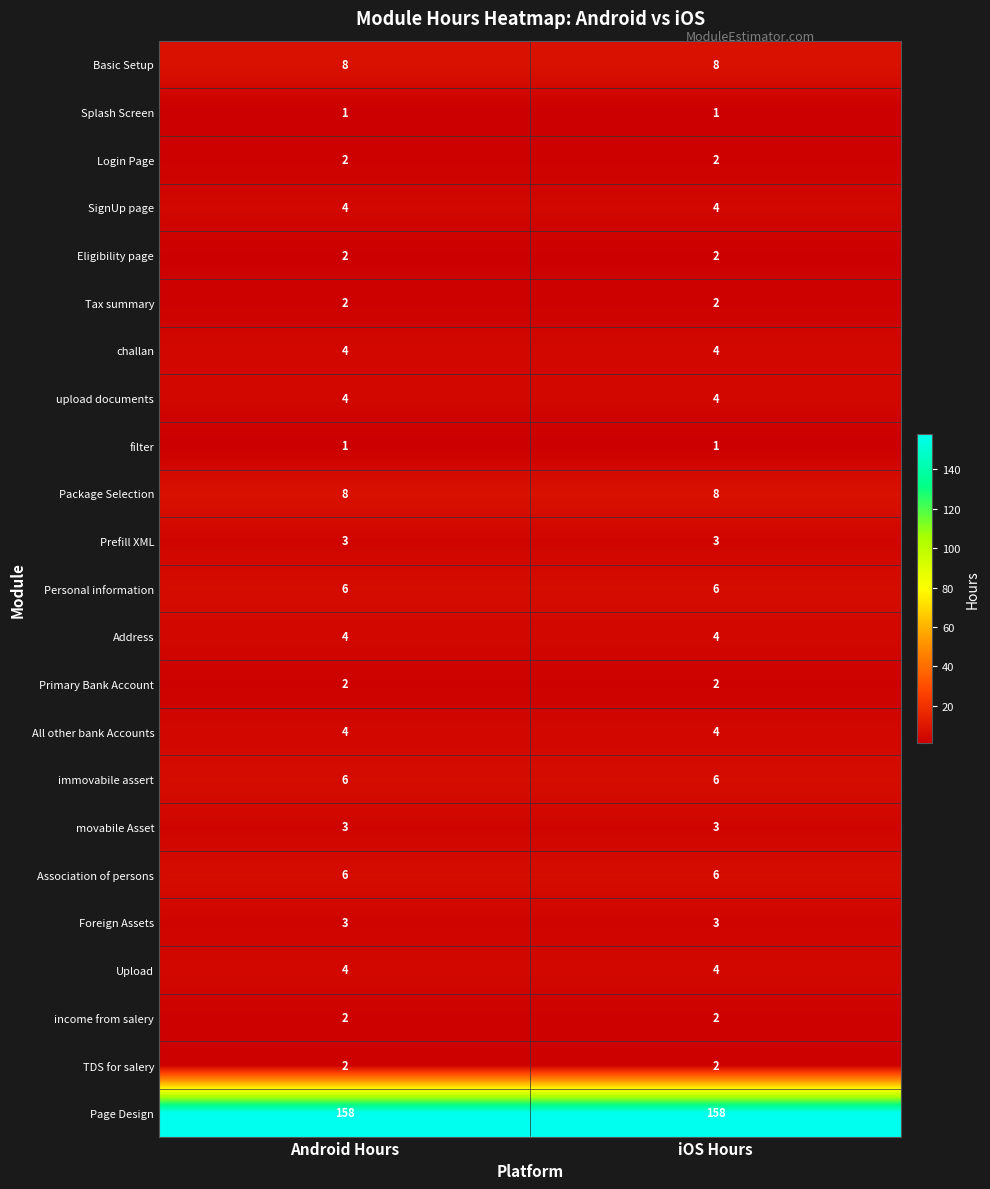

What is the greatest value displayed?

158